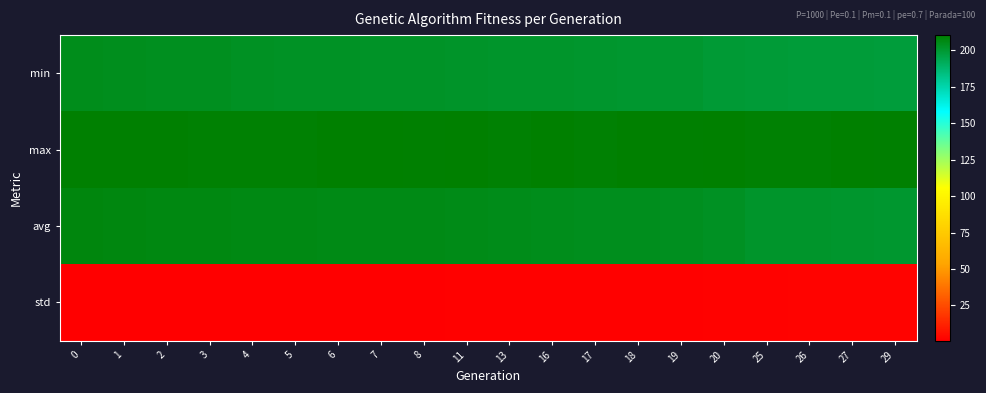

At which category does the chart reach its peak across all series?

18